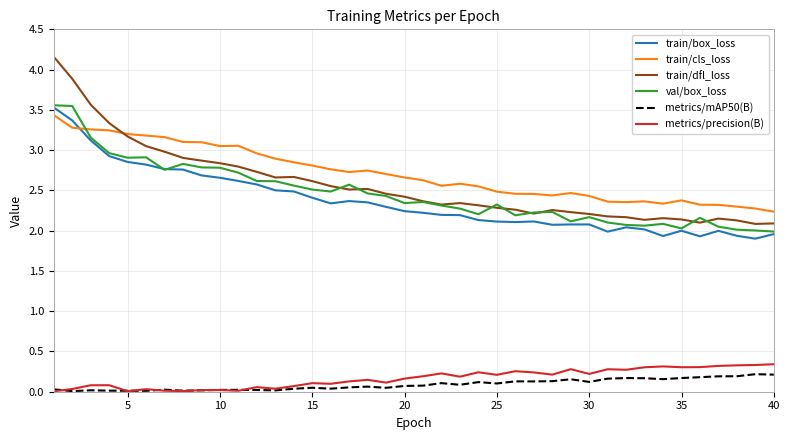

Which series has the largest range (max minus min)?

train/dfl_loss